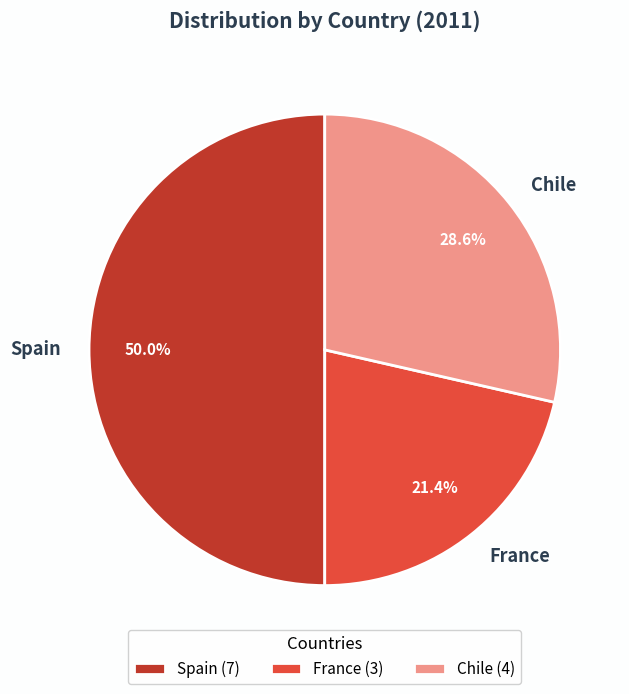

Approximately how many times larger is the value at Chile compared to Spain?

0.6